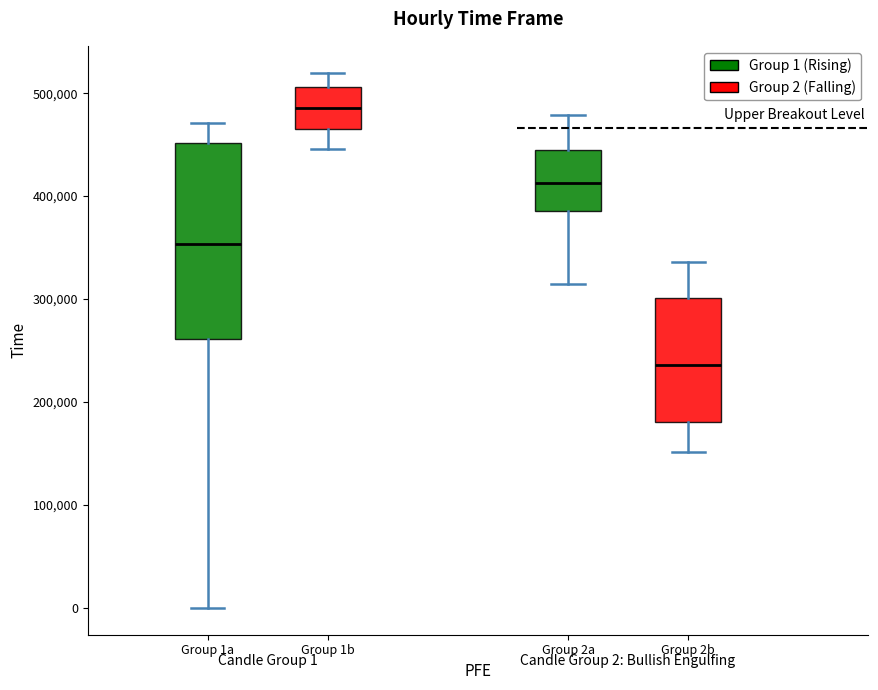

Which box has the lowest median line?

Group 2b